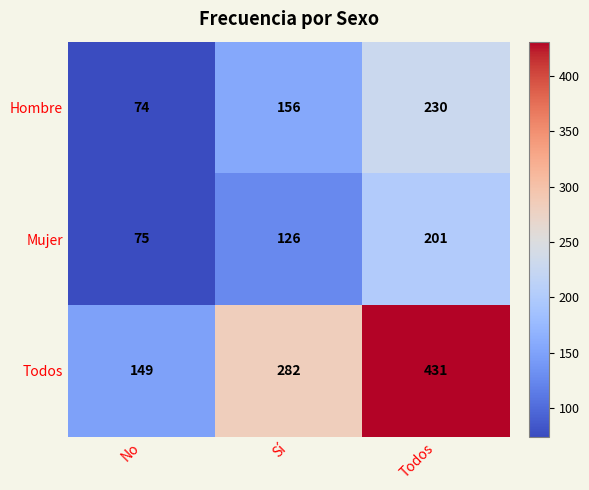

At which category is the sum across all series the highest?

Todos